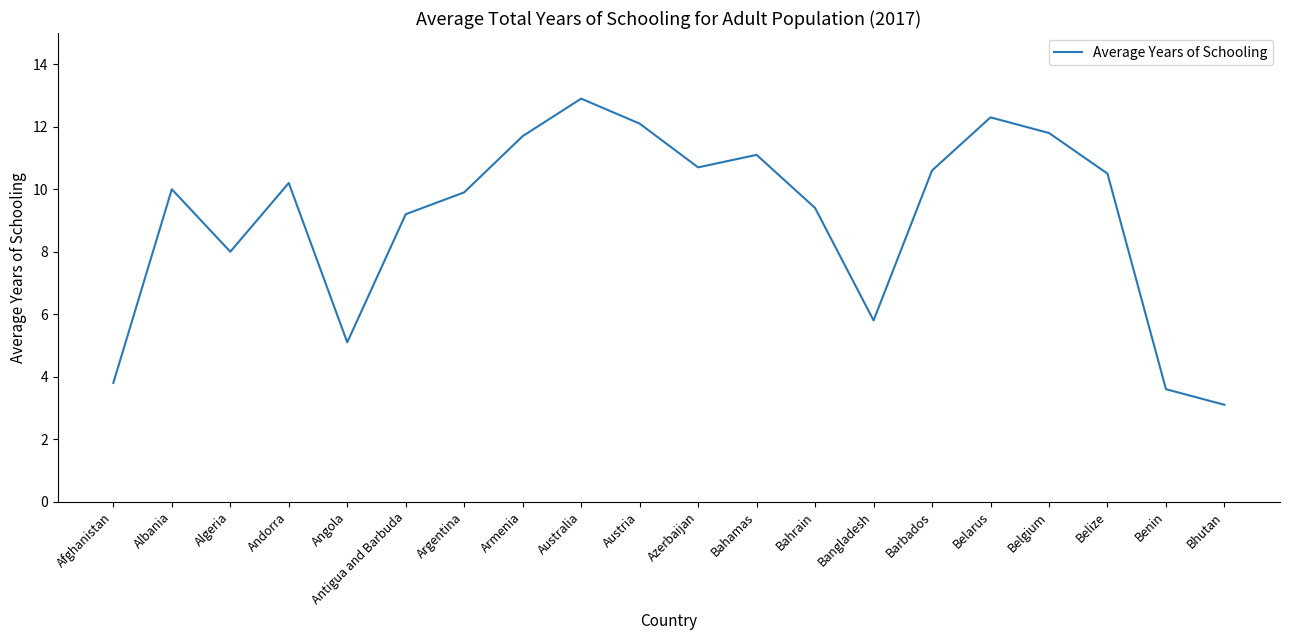

Which category has the highest value across all series?

Australia